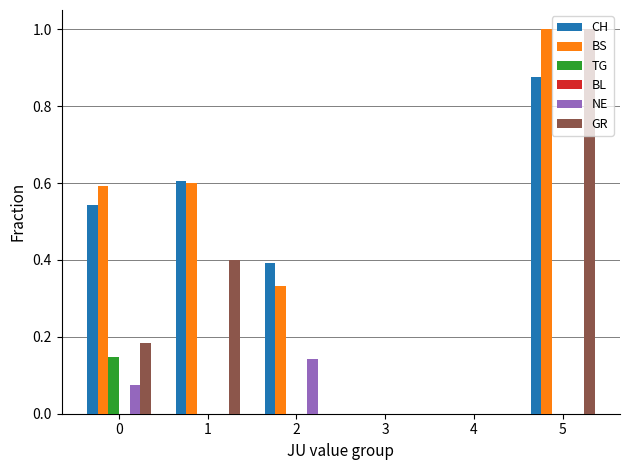

Is it true that BS equals -0.5 at 3?

False